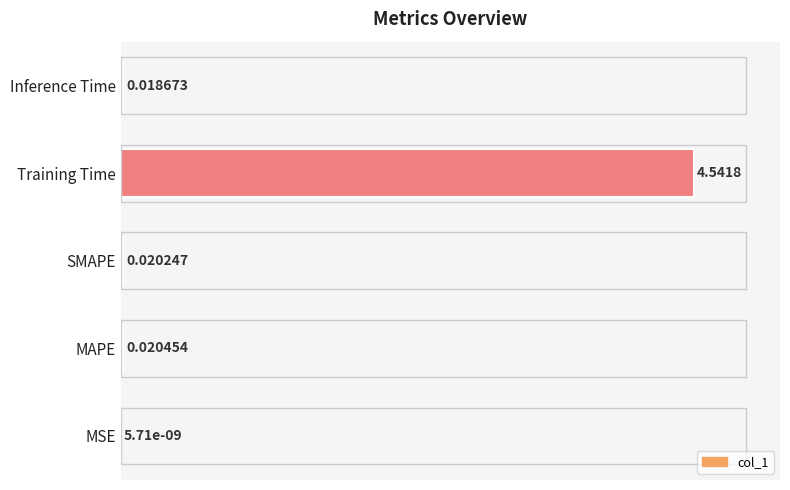

What is the sum of all values?

101.3